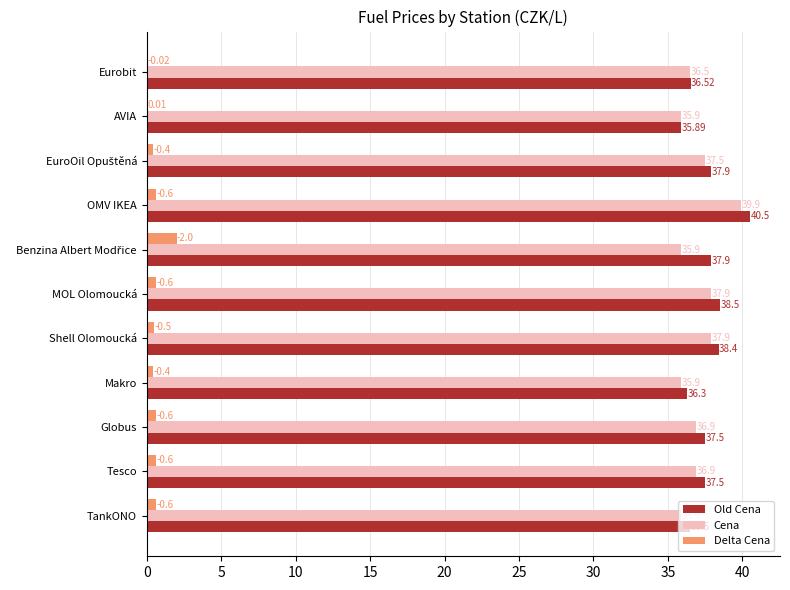

Which series has the largest total across all categories?

Old Cena